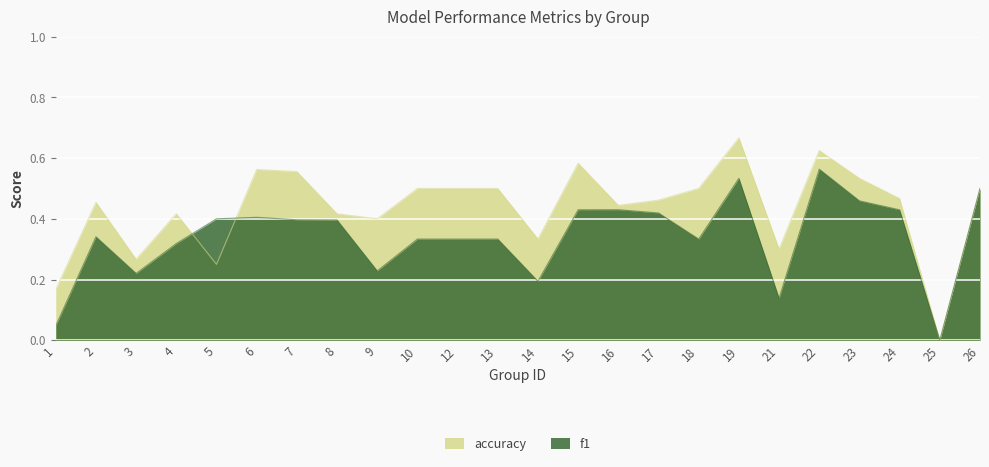

What is the approximate value of f1 at 5?

0.4